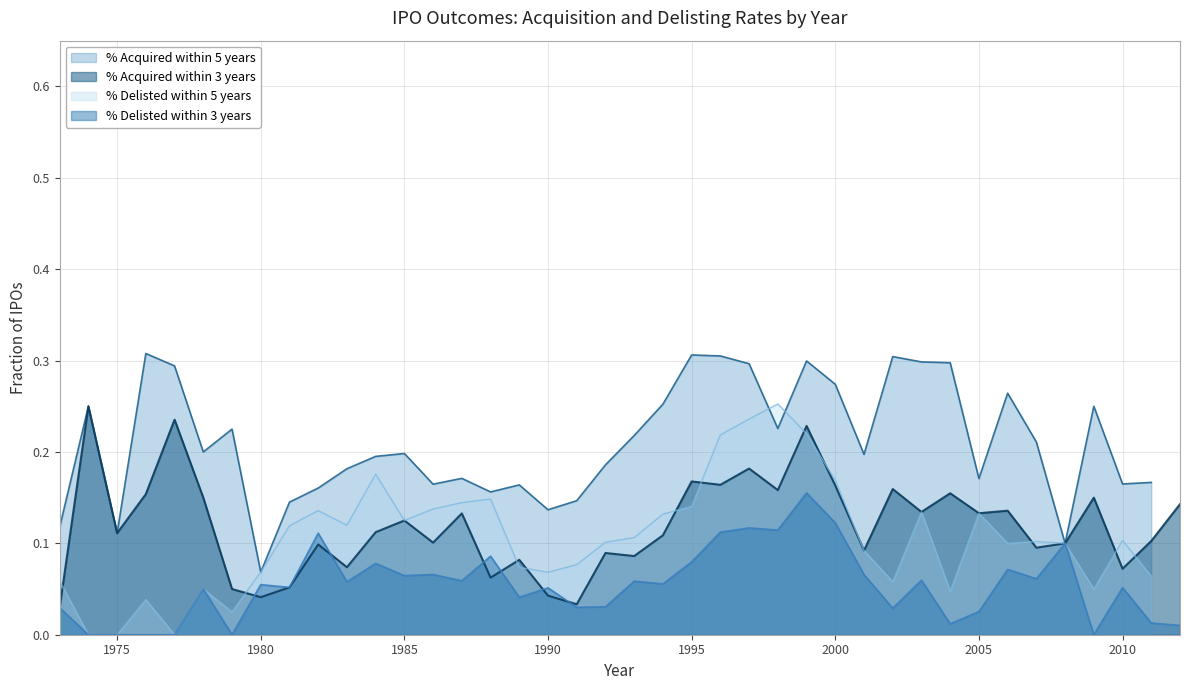

The % Delisted within 3 years series shows 0.0 at 1984. True or false?

False